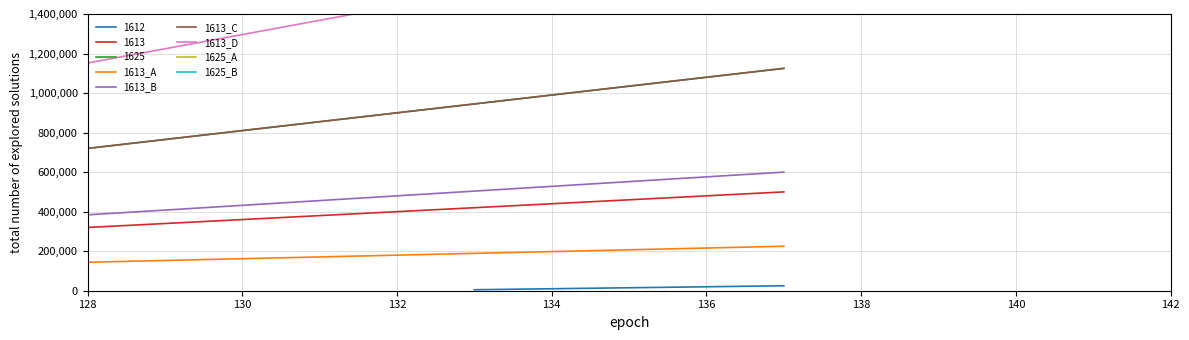

What is the label of the 20th point from the left?

132